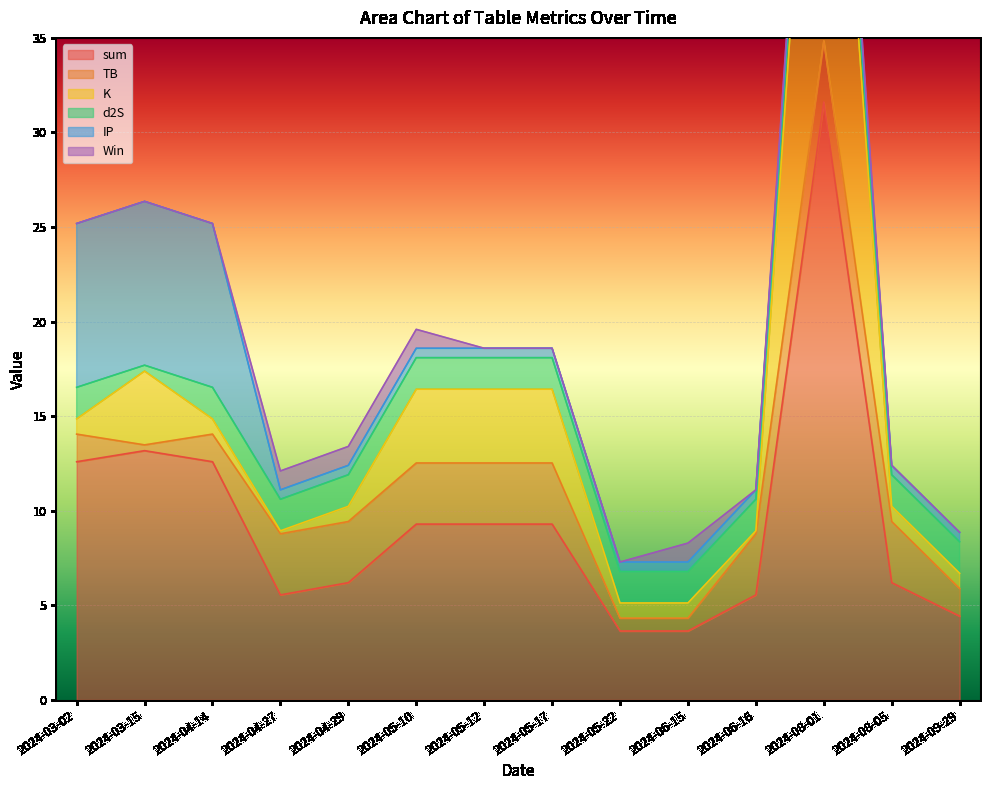

Is it true that sum equals 5.6 at 2024-06-16?

True